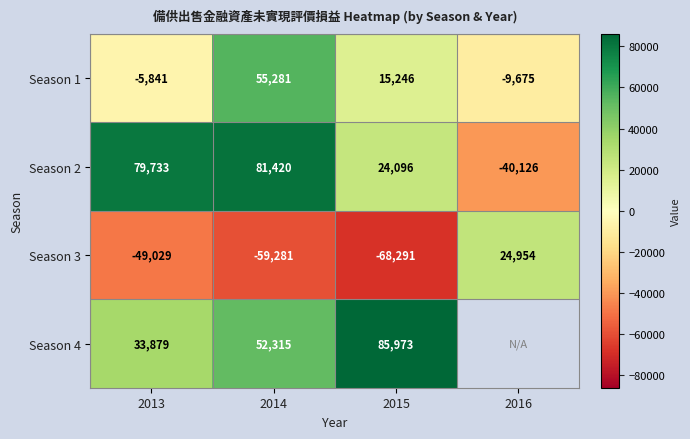

What is the difference between the Season 1 values at 2014 and 2016?

64956